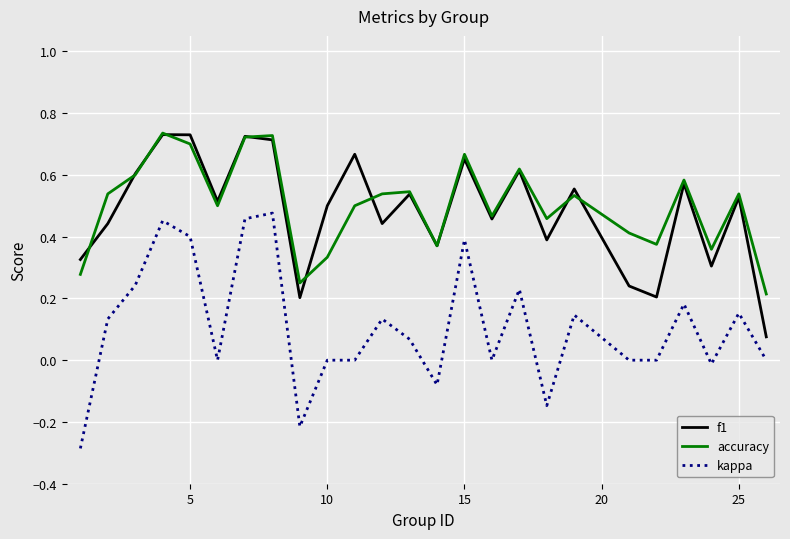

What is the minimum value for kappa?

-0.3